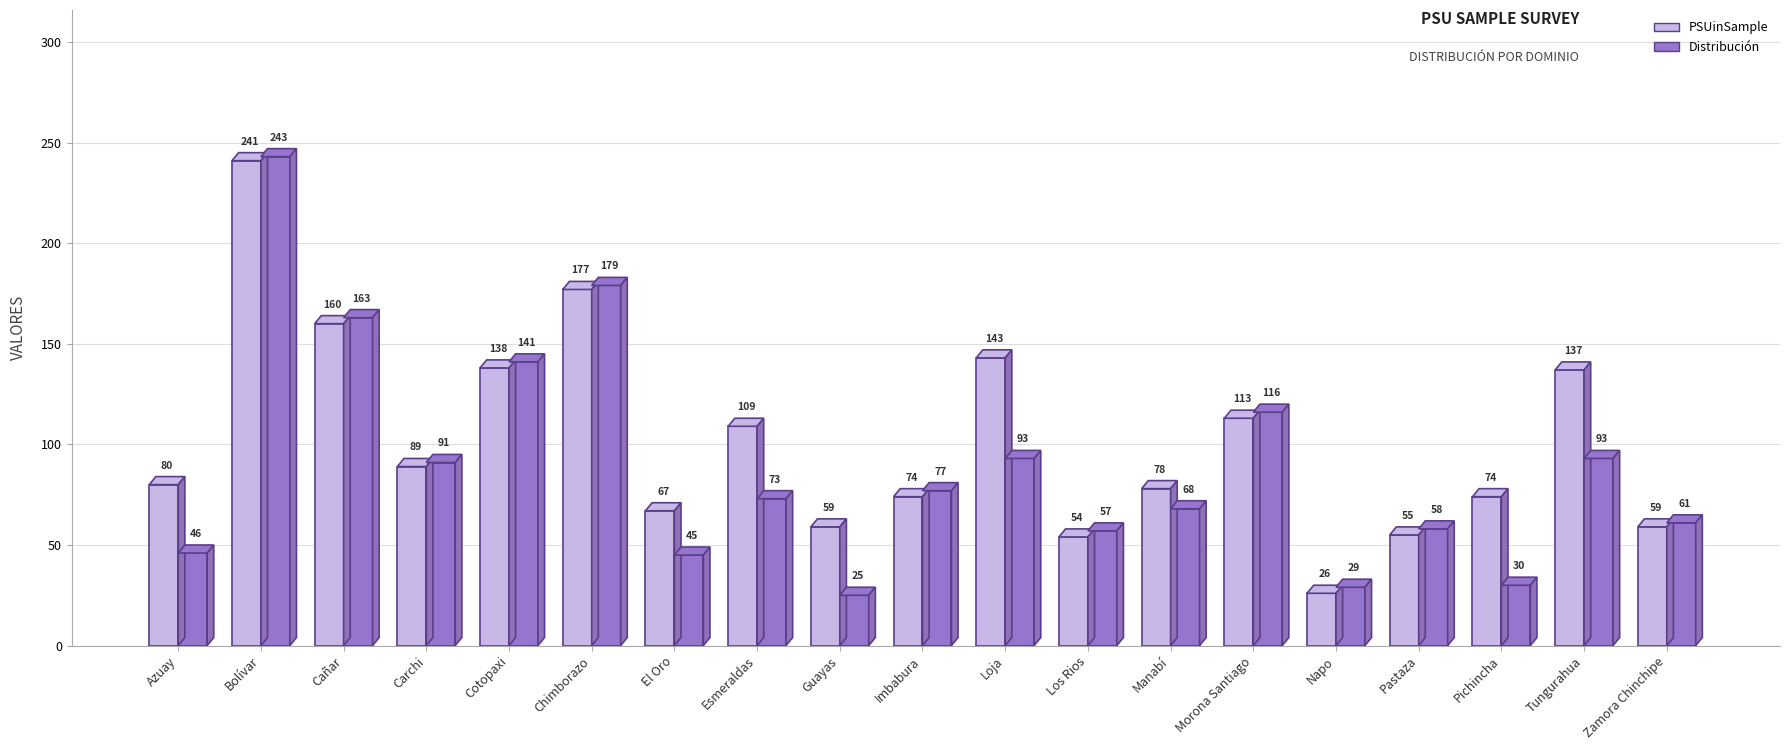

Count the number of categories in the chart.

19